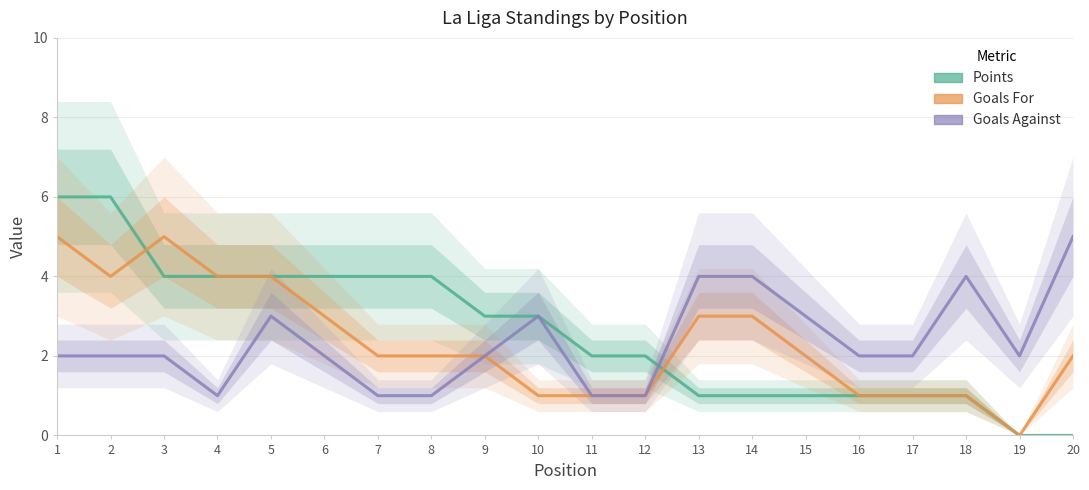

What is the average value of the Points series?

3